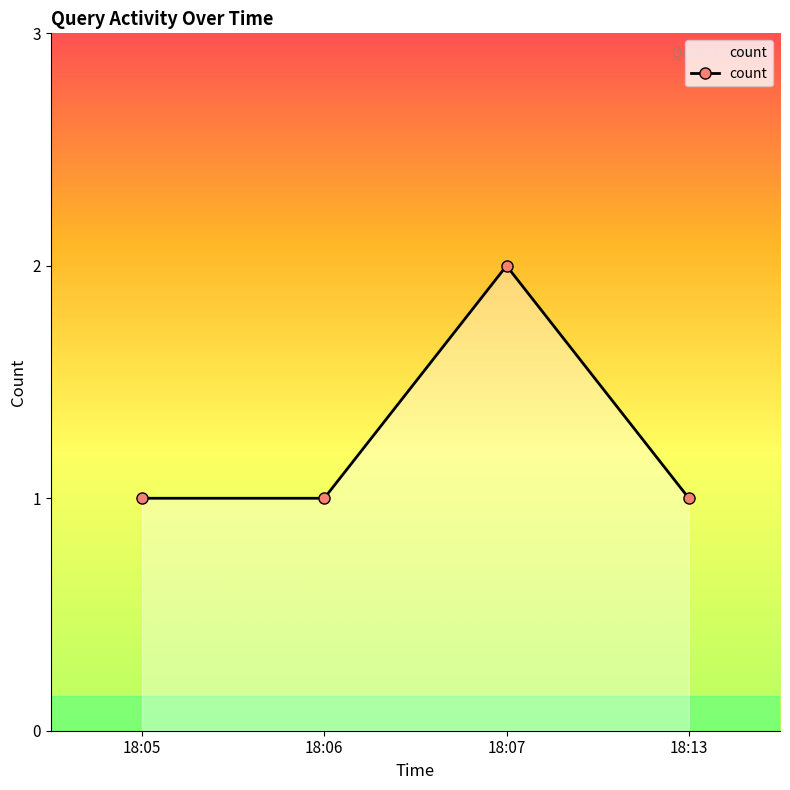

Reading right to left, extract all data points from this chart.

1	2	1	1